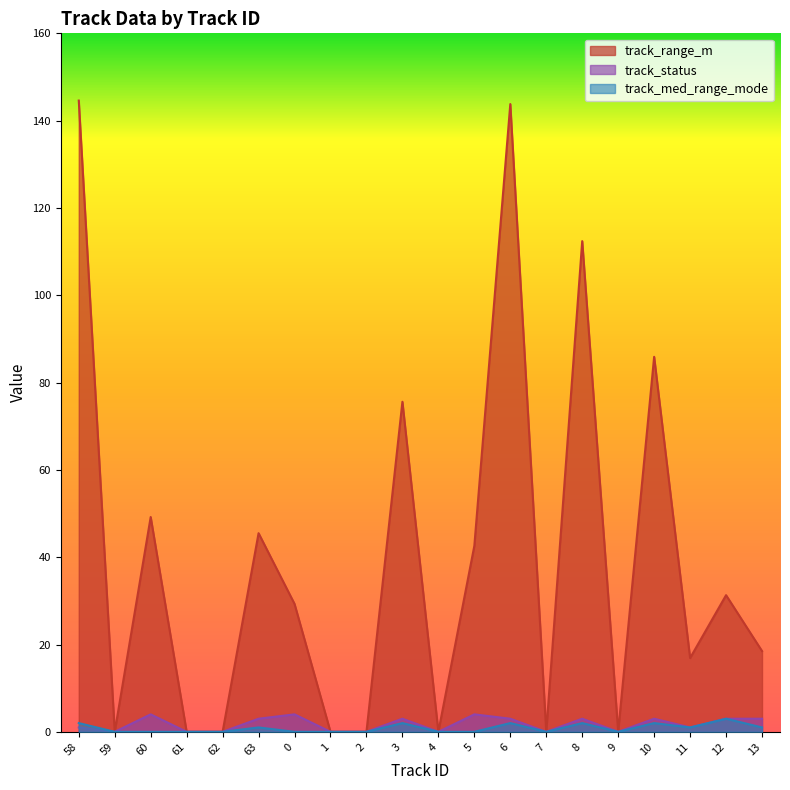

What position from the left is 8?

15